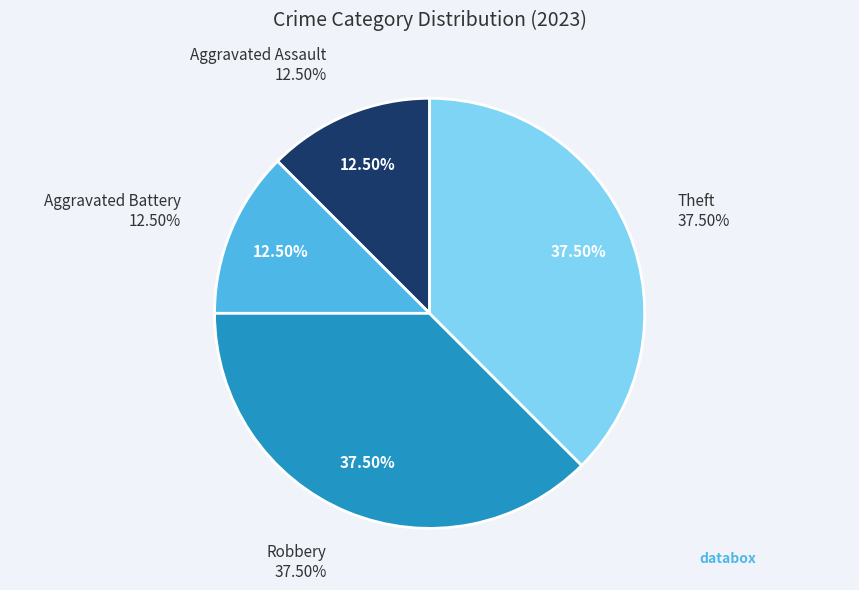

Approximately how many times larger is the value at Aggravated Assault compared to Robbery?

0.3